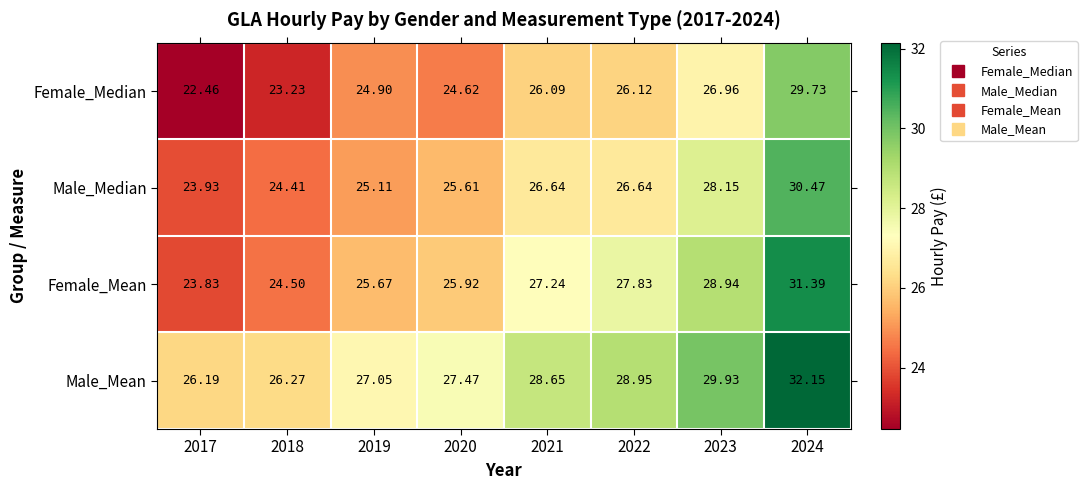

Which series changed the most between 2017 and 2021?

Female_Median